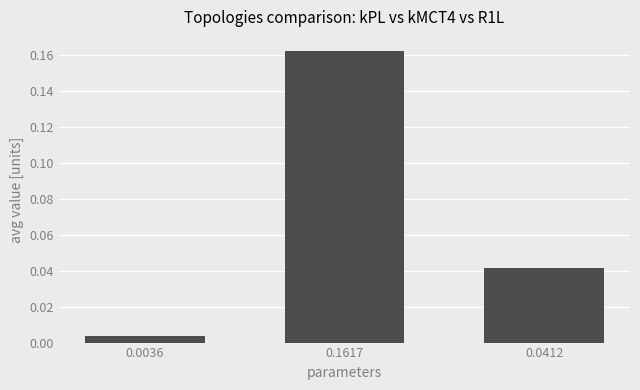

The chart shows a value of 0.1 at 0.1617. True or false?

False